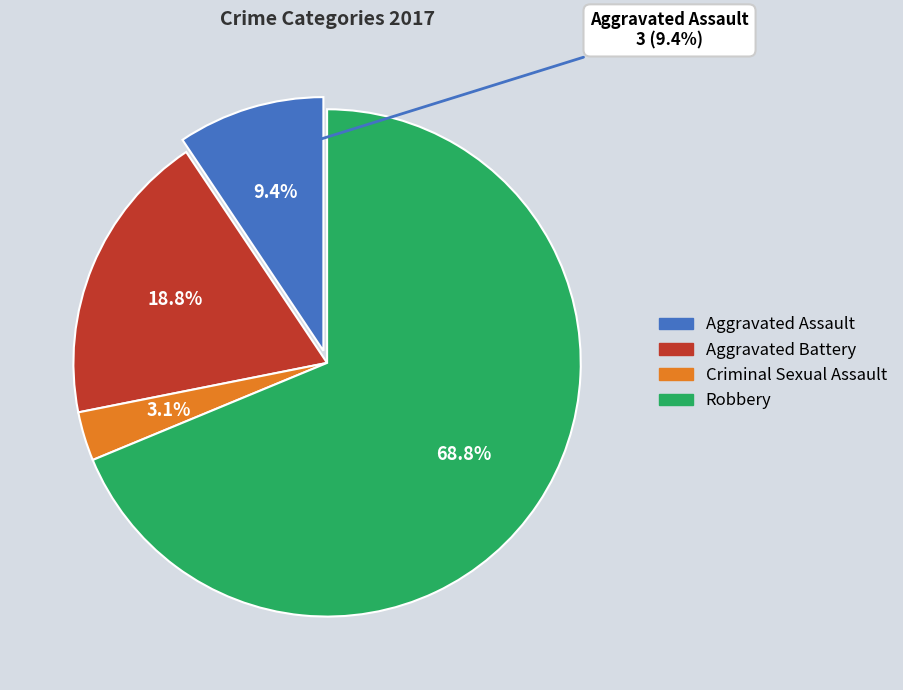

Does Criminal Sexual Assault represent more than half of the total?

No